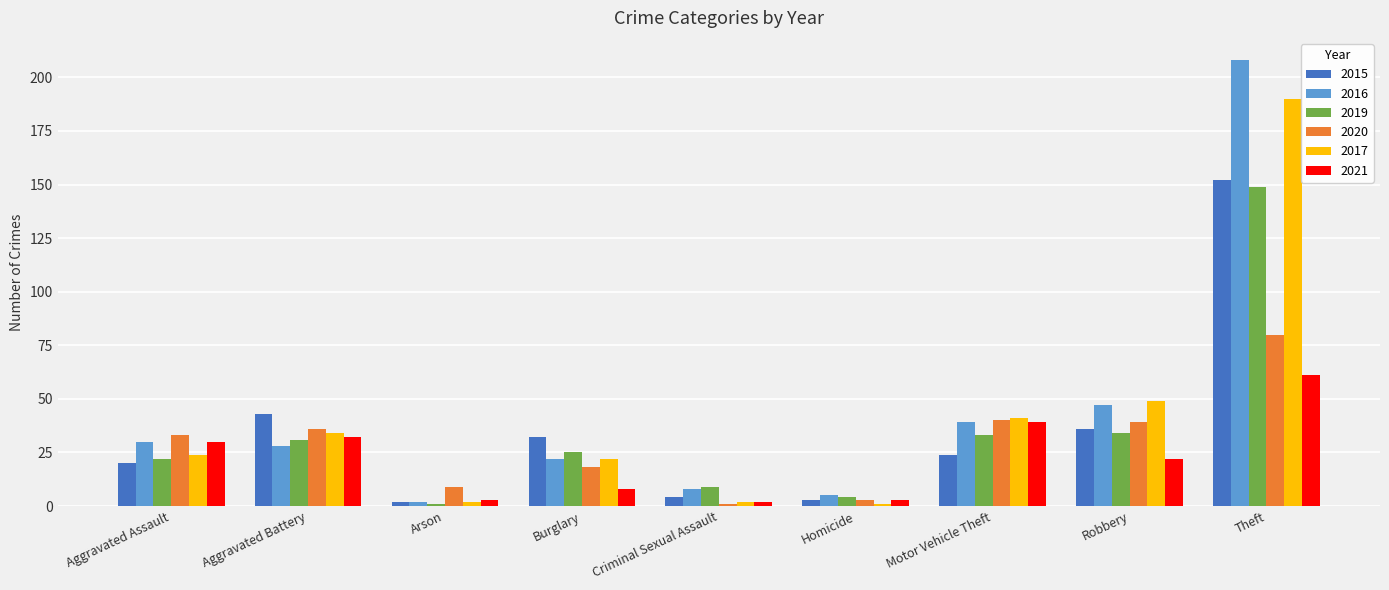

Count the number of data series in this chart.

6